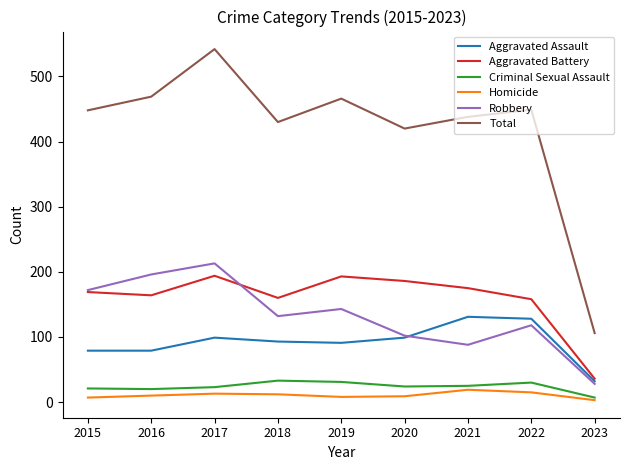

True or false: Homicide and Robbery cross at least once.

False